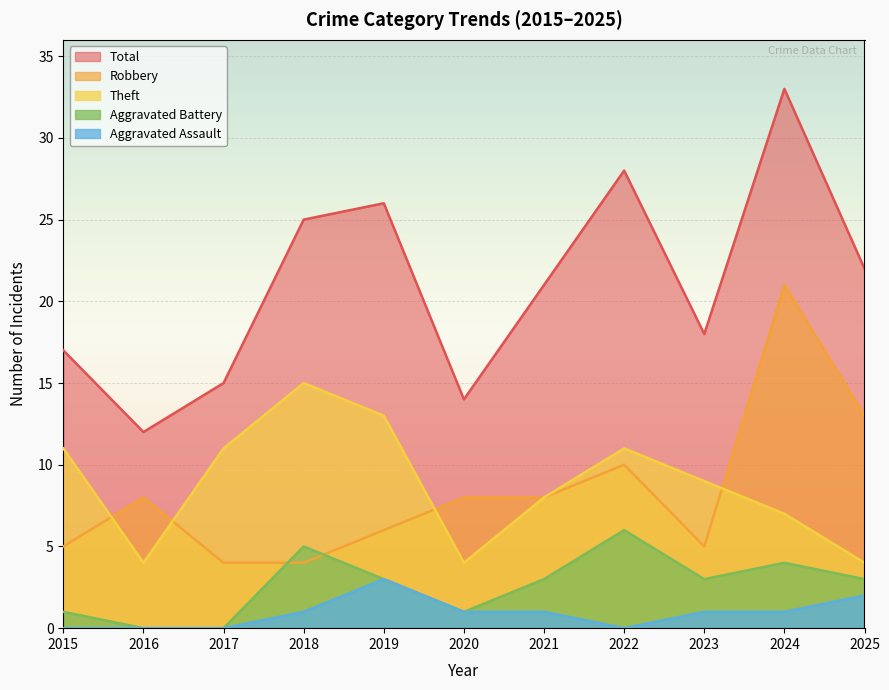

What is the difference between the maximum and minimum values in the Theft series?

11